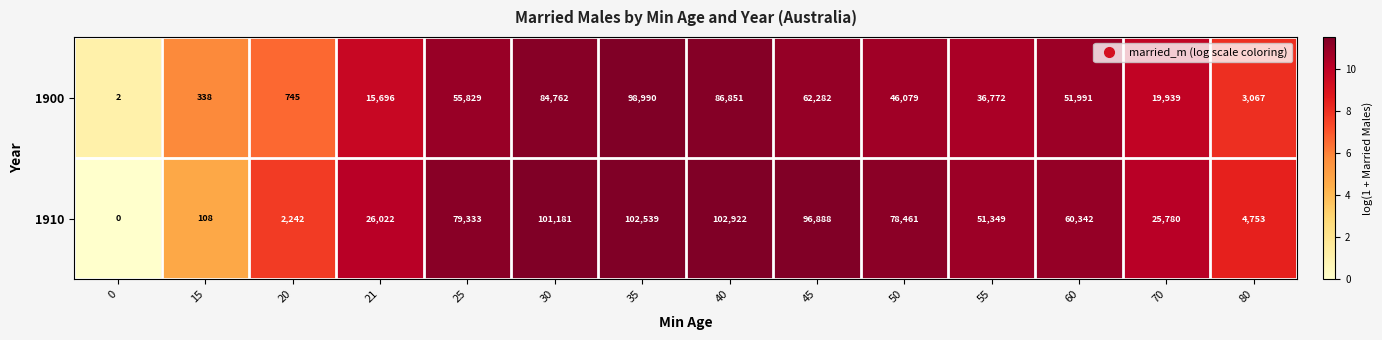

How many data points in 1900 are less than 46079?

7